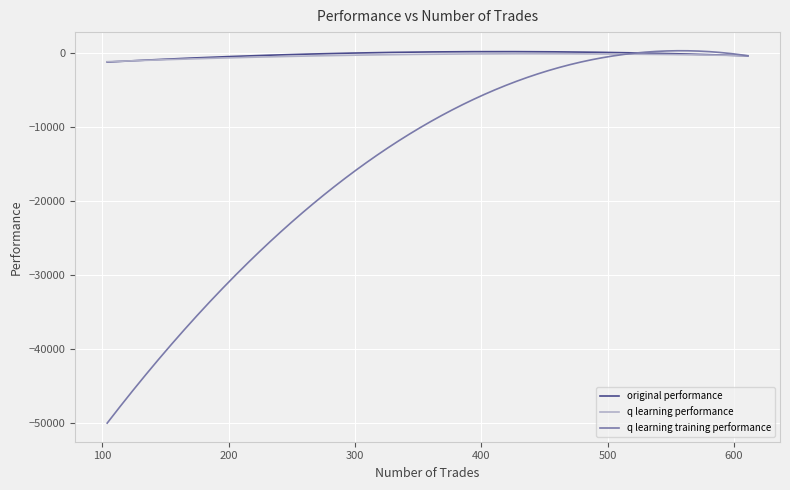

Which series has the widest spread of values?

q learning training performance